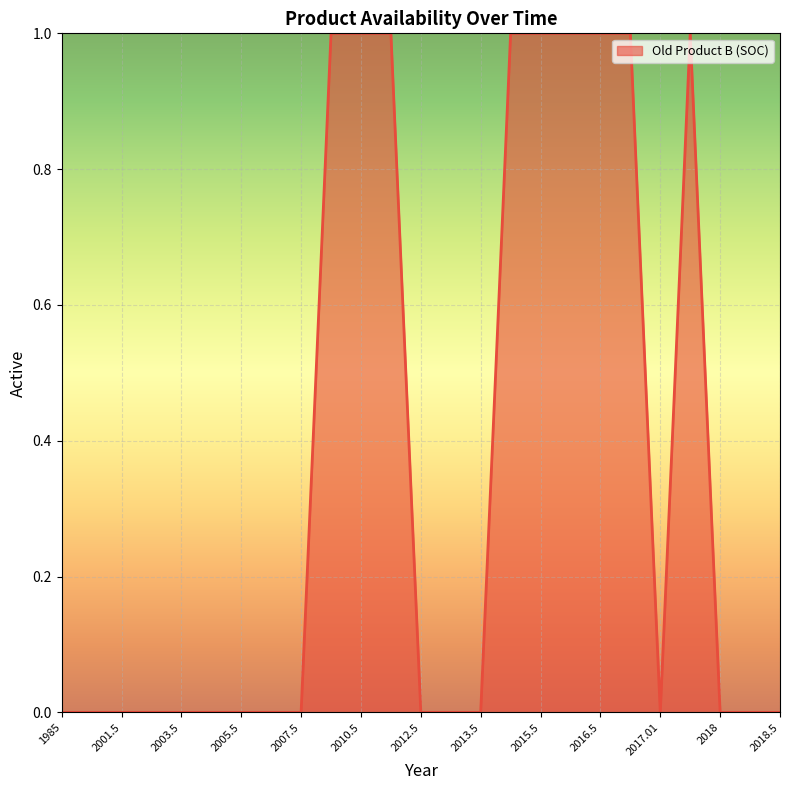

Reading right to left, list all the values displayed in this chart.

0	0	0	1	0	1	1	1	1	1	0	0	0	1	1	1	0	0	0	0	0	0	0	0	0